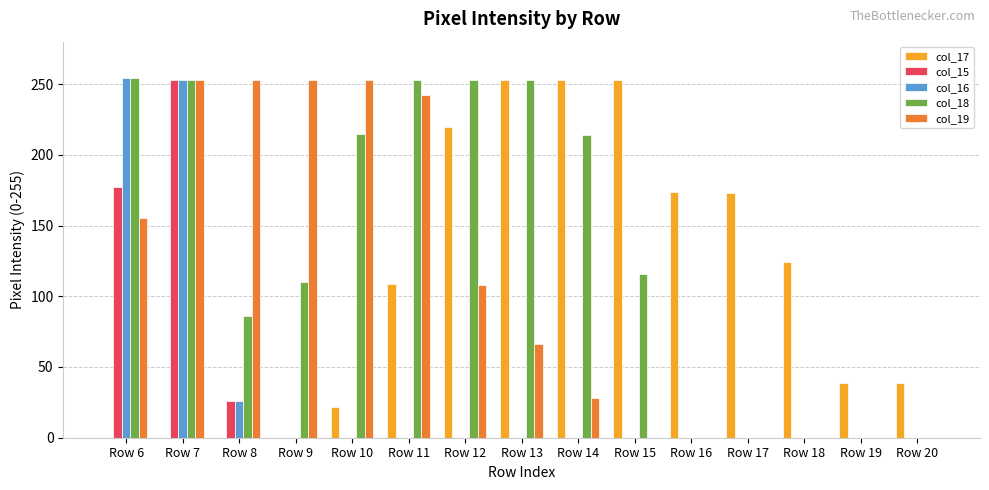

The value of col_17 at Row 13 is 253. True or false?

True